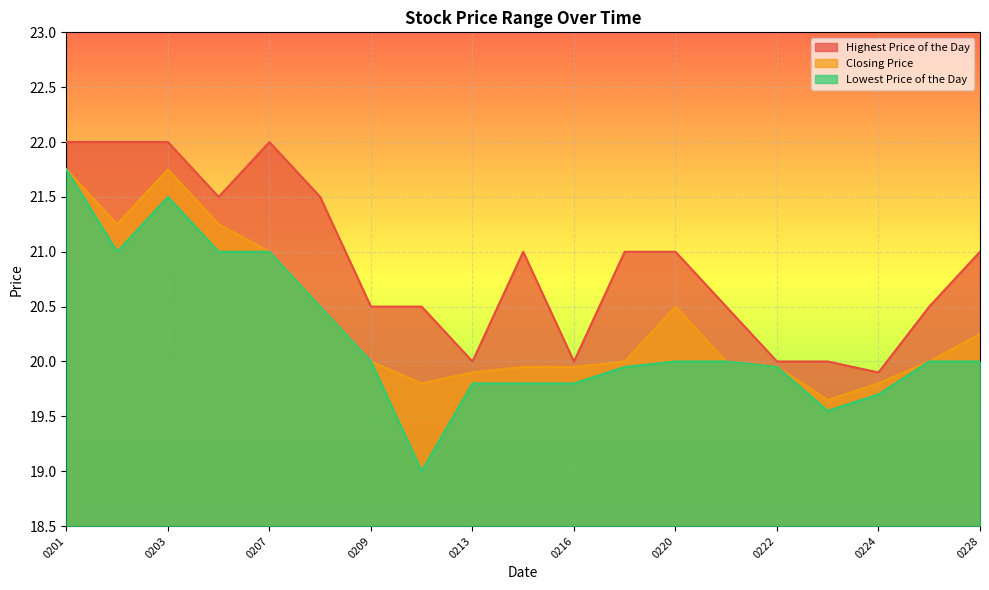

Which series has the largest range (max minus min)?

Lowest Price of the Day